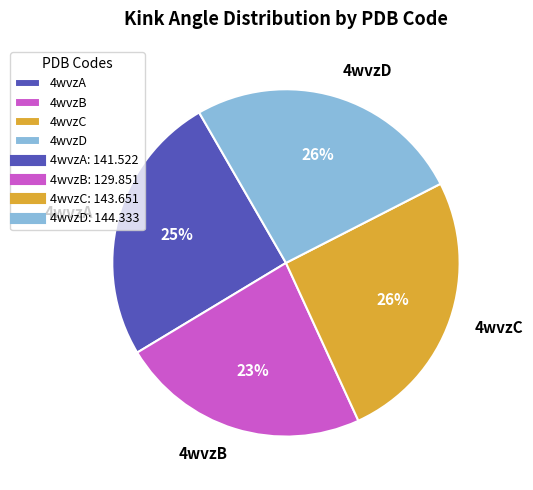

What percentage is the 4wvzA slice, to the nearest percent?

25%